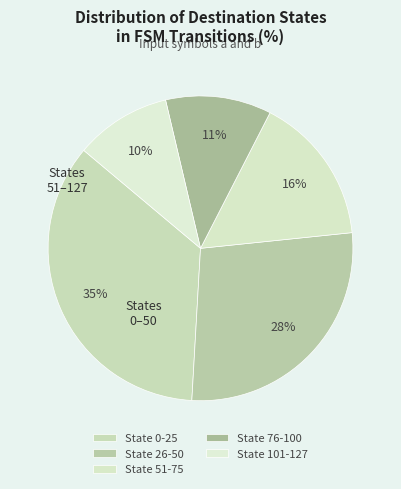

Which category has the biggest portion of the pie?

State 0-25